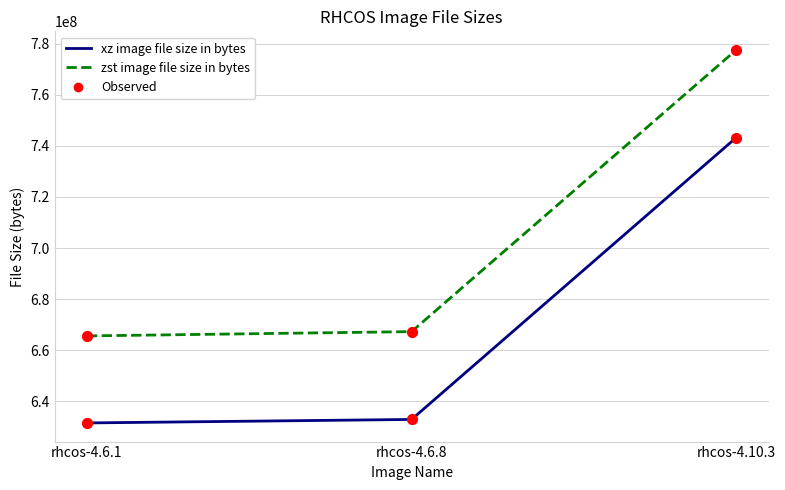

Which series changed the most between rhcos-4.6.1 and rhcos-4.10.3?

zst image file size in bytes